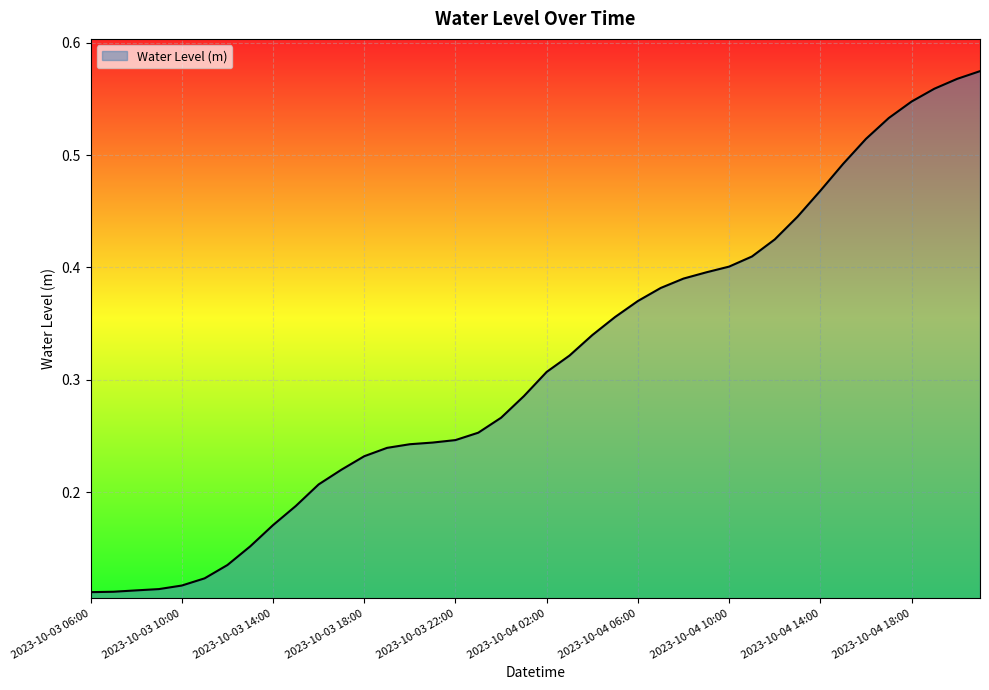

True or false: the data has more than 2 interior local peaks.

False